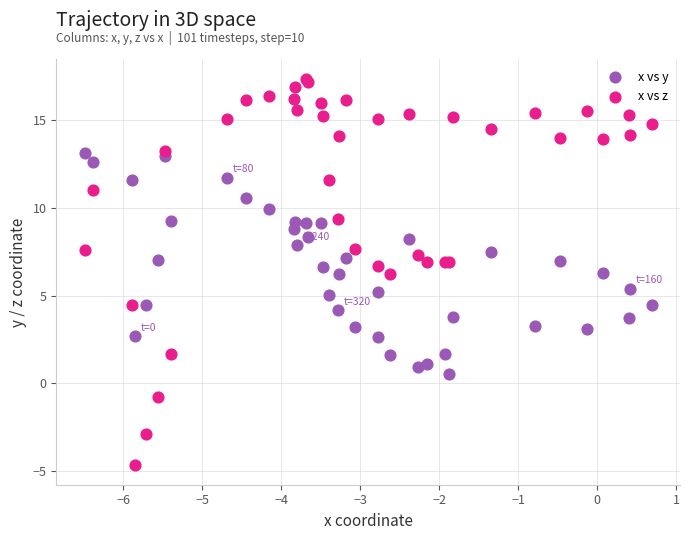

Which series contains the highest Y value?

x vs z